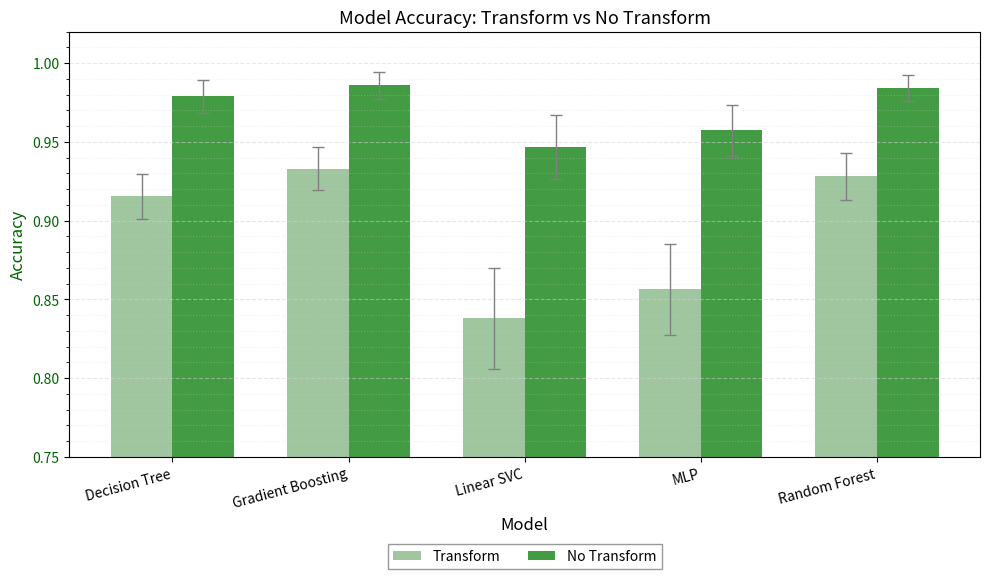

What is the difference between the highest and lowest values at Linear SVC?

0.1